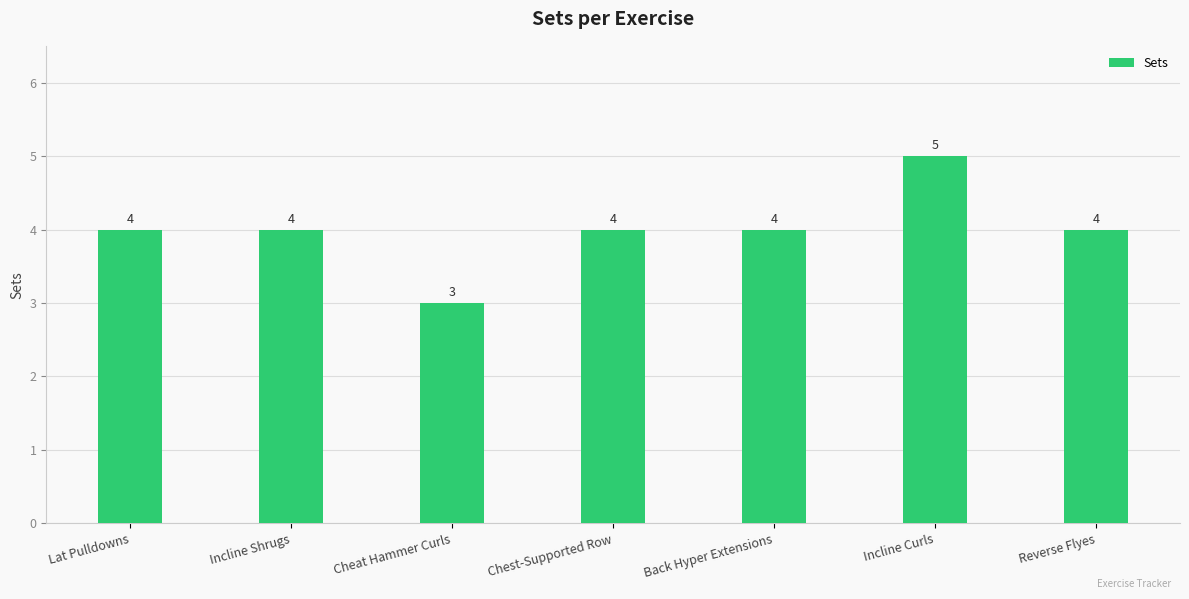

How many categories are shown in the chart?

7